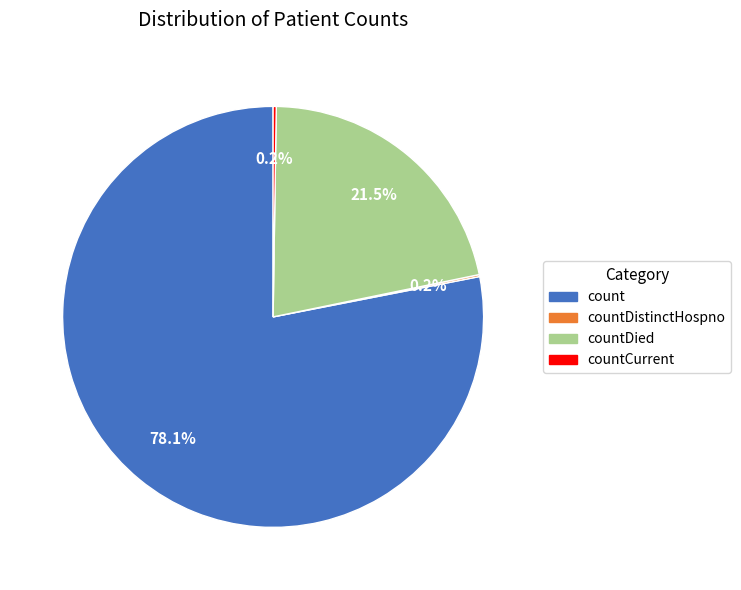

What percentage is NOT represented by count?

21.9%